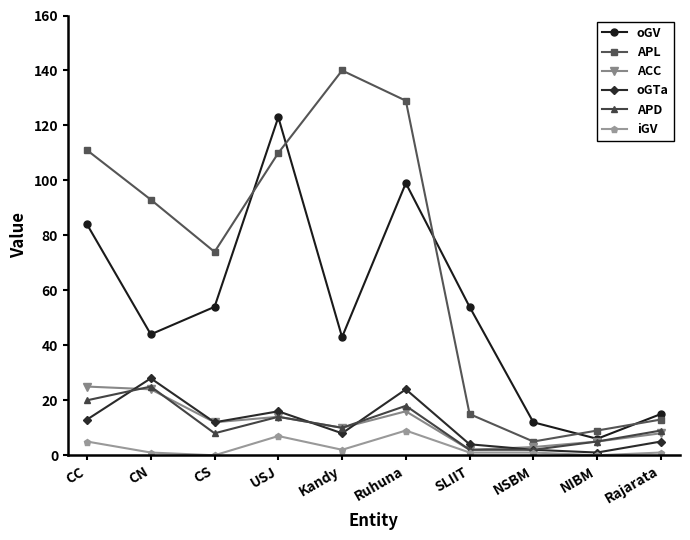

At which category does APL reach its first local peak?

Kandy